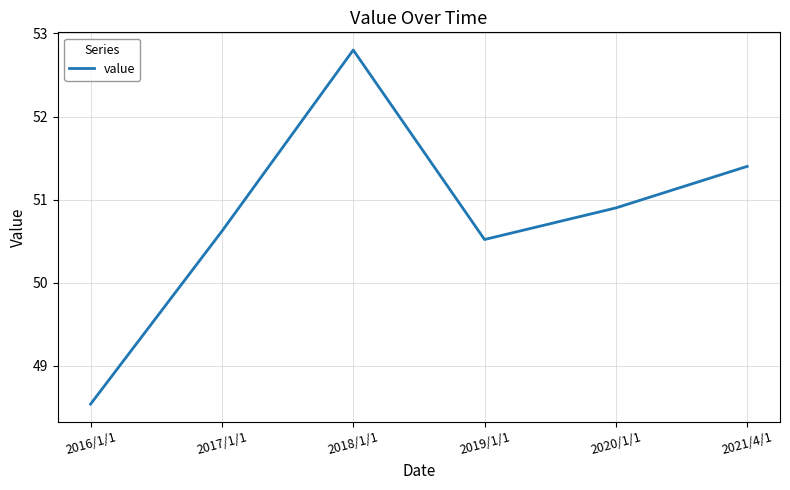

Count the number of values greater than 50.

5